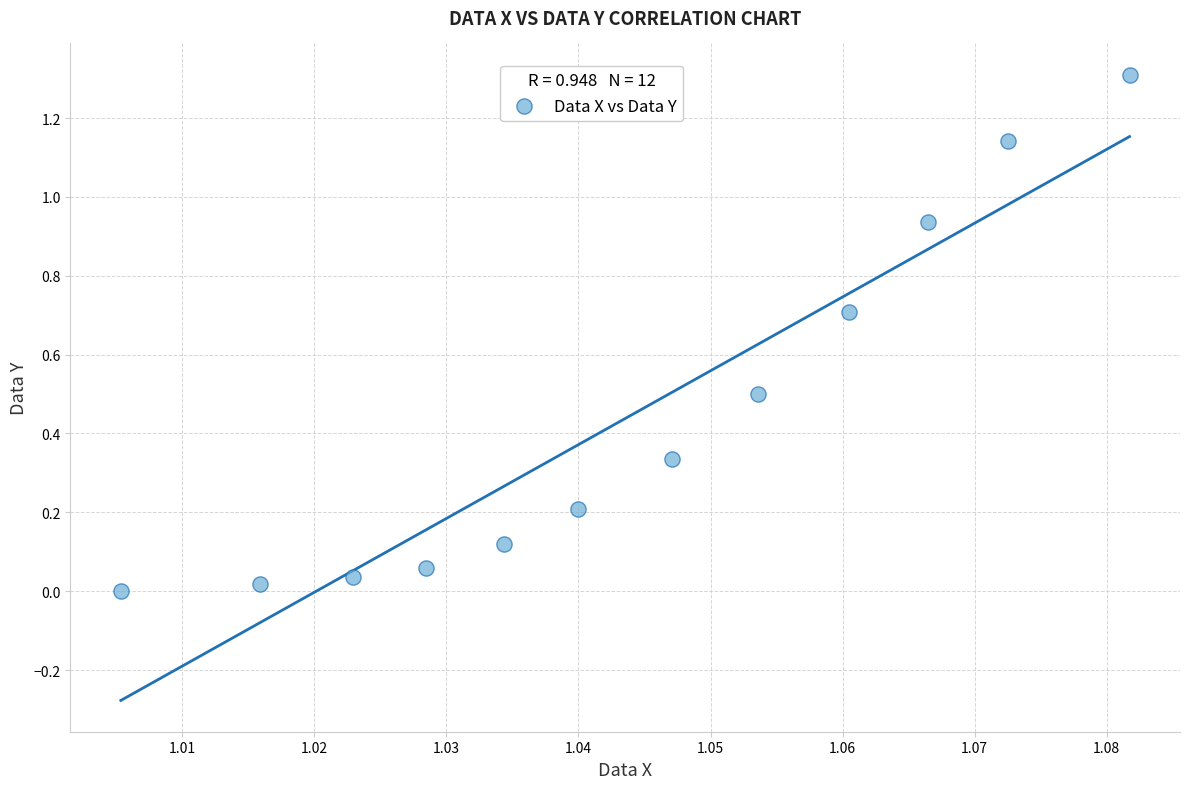

What is the average X value?

1.0